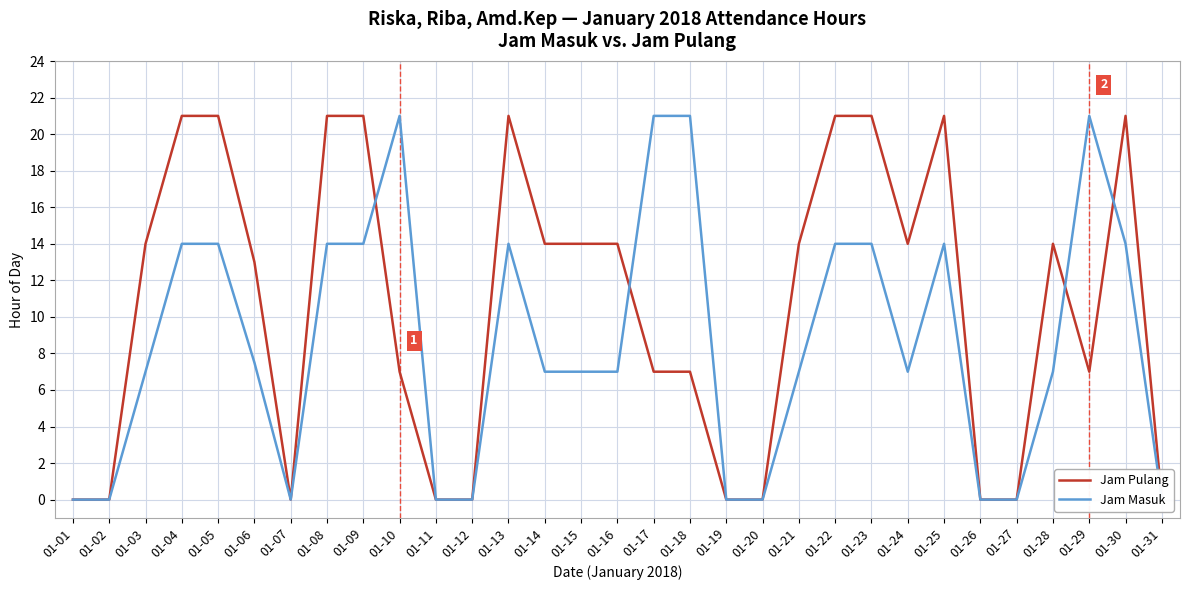

What value does the Jam Masuk series have at 01-28?

7.0